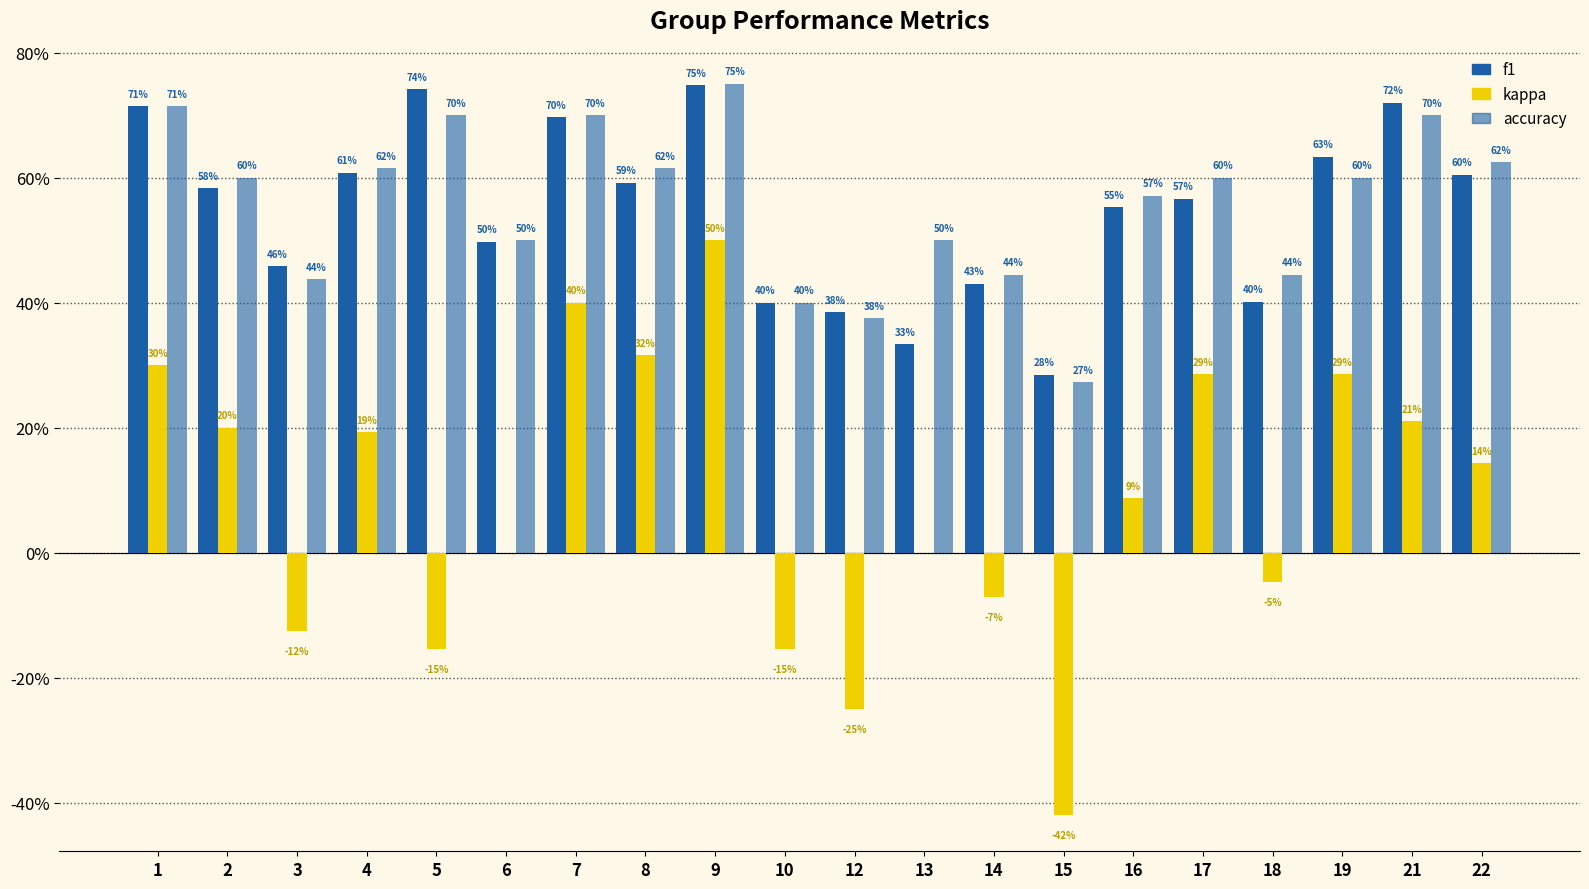

True or false: accuracy has a value of 0.3 at 10.

False